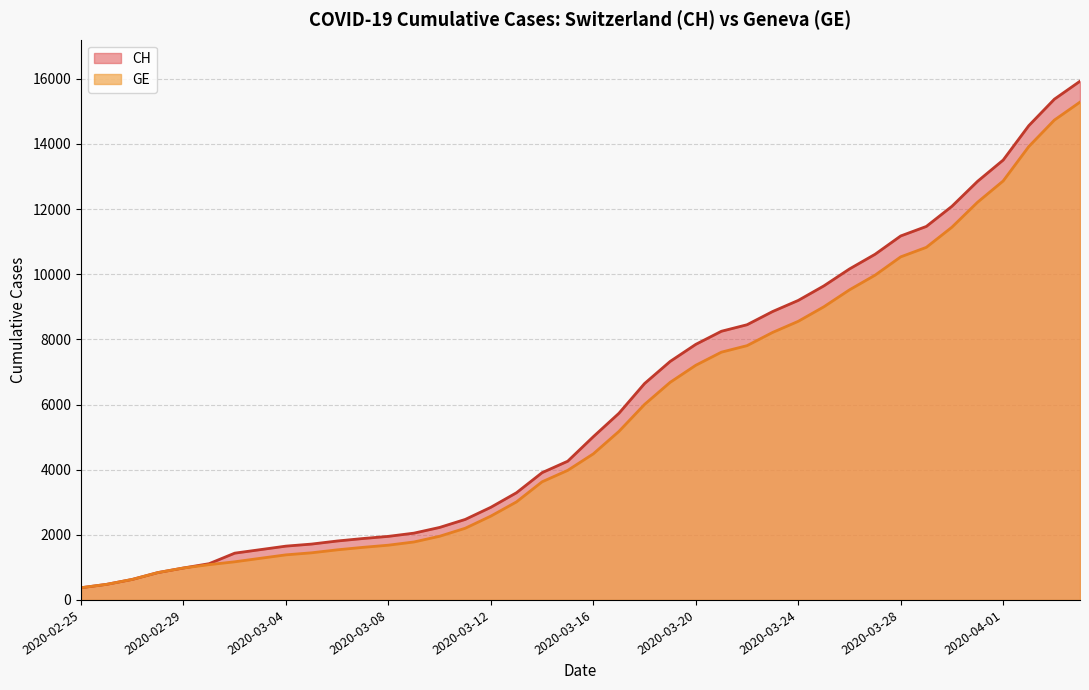

Reading right to left, transcribe all the data shown in this chart.

CH: 2020-04-04=15926	2020-04-03=15375	2020-04-02=14561	2020-04-01=13505	2020-03-31=12852	2020-03-30=12086	2020-03-29=11467	2020-03-28=11175	2020-03-27=10613	2020-03-26=10162	2020-03-25=9642	2020-03-24=9196	2020-03-23=8855	2020-03-22=8449	2020-03-21=8249	2020-03-20=7847	2020-03-19=7323	2020-03-18=6644	2020-03-17=5731	2020-03-16=5012	2020-03-15=4259	2020-03-14=3908	2020-03-13=3291	2020-03-12=2845	2020-03-11=2472	2020-03-10=2226	2020-03-09=2051	2020-03-08=1952	2020-03-07=1885	2020-03-06=1809	2020-03-05=1715	2020-03-04=1652	2020-03-03=1544	2020-03-02=1436	2020-03-01=1113	2020-02-29=981	2020-02-28=840	2020-02-27=630	2020-02-26=479	2020-02-25=375
GE: 2020-04-04=15284	2020-04-03=14733	2020-04-02=13919	2020-04-01=12863	2020-03-31=12210	2020-03-30=11444	2020-03-29=10825	2020-03-28=10533	2020-03-27=9971	2020-03-26=9520	2020-03-25=9000	2020-03-24=8554	2020-03-23=8213	2020-03-22=7807	2020-03-21=7607	2020-03-20=7205	2020-03-19=6681	2020-03-18=6002	2020-03-17=5174	2020-03-16=4485	2020-03-15=3978	2020-03-14=3627	2020-03-13=3010	2020-03-12=2574	2020-03-11=2201	2020-03-10=1955	2020-03-09=1780	2020-03-08=1681	2020-03-07=1614	2020-03-06=1538	2020-03-05=1447	2020-03-04=1384	2020-03-03=1278	2020-03-02=1171	2020-03-01=1083	2020-02-29=981	2020-02-28=840	2020-02-27=630	2020-02-26=479	2020-02-25=375